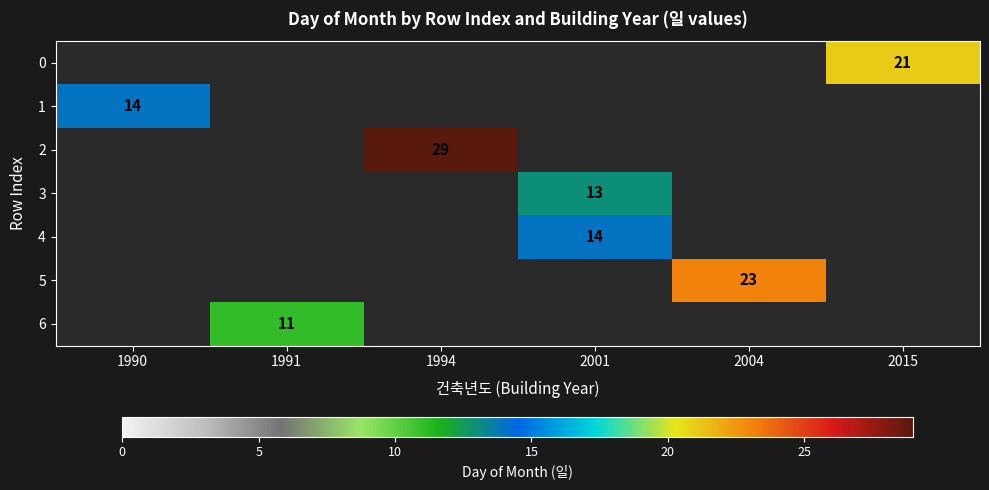

The 4 series shows 14 at 2001. True or false?

True